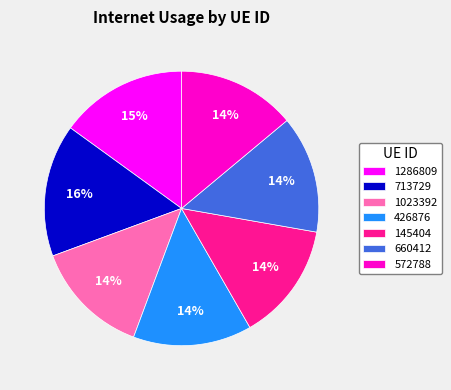

Which slice is the largest?

713729